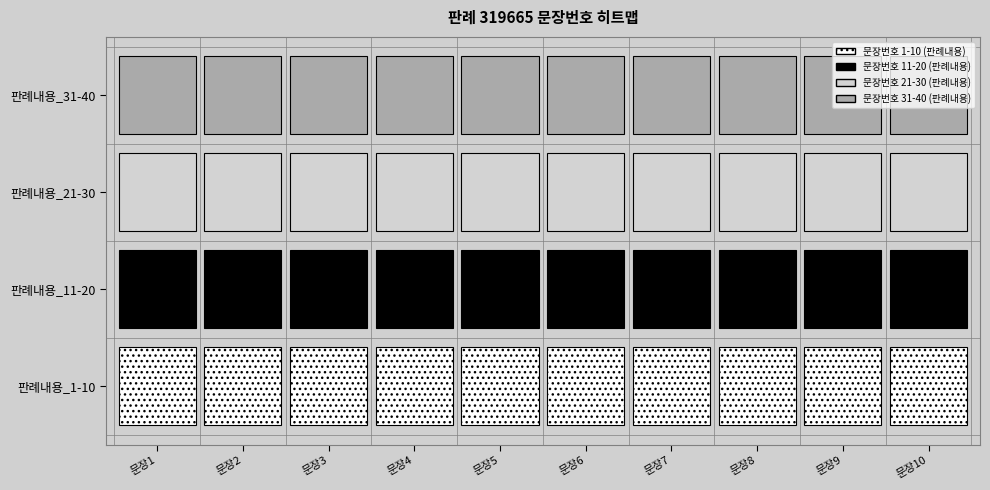

Reading left to right, extract all data points from this chart.

1: 0=1	1=2	2=3	3=4	4=5	5=6	6=7	7=8	8=9	9=10
2: 0=11	1=12	2=13	3=14	4=15	5=16	6=17	7=18	8=19	9=20
3: 0=21	1=22	2=23	3=24	4=25	5=26	6=27	7=28	8=29	9=30
4: 0=31	1=32	2=33	3=34	4=35	5=36	6=37	7=38	8=39	9=40